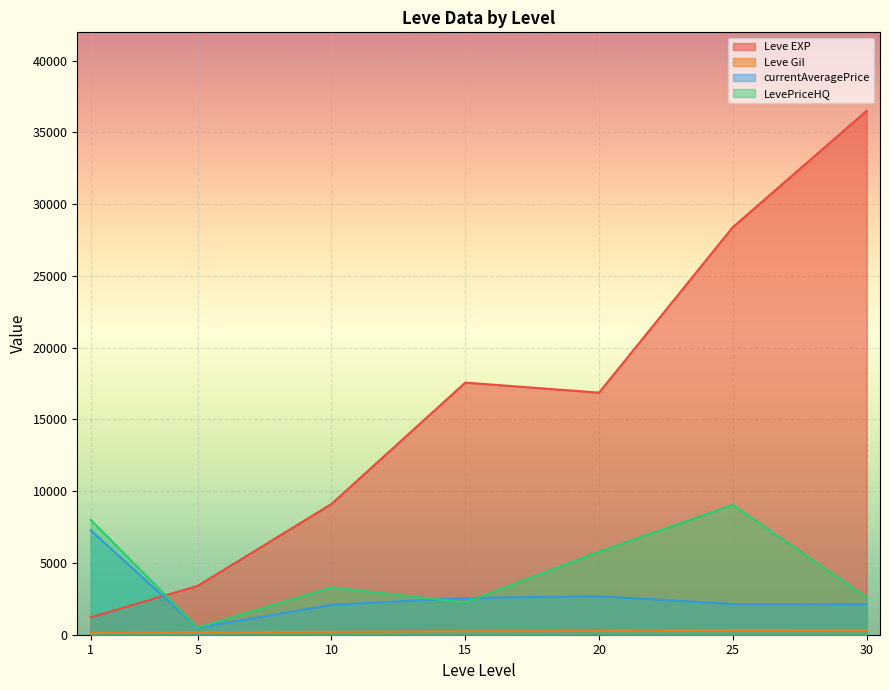

What is the average value of the LevePriceHQ series?

4592.8